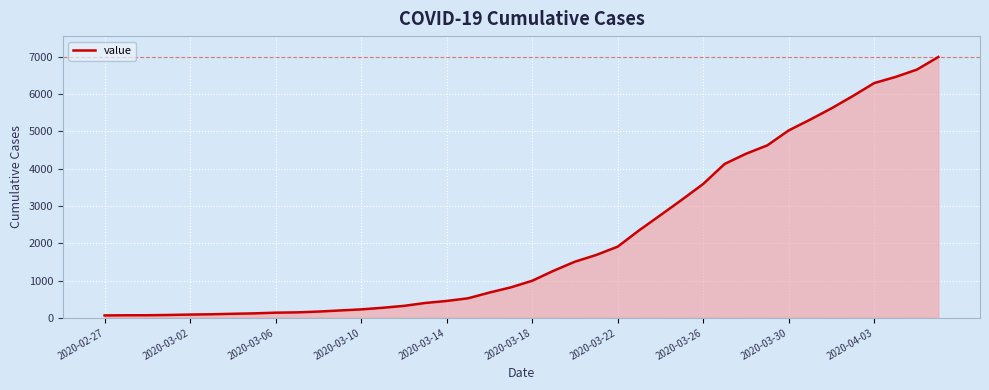

What is the greatest value displayed?

6995